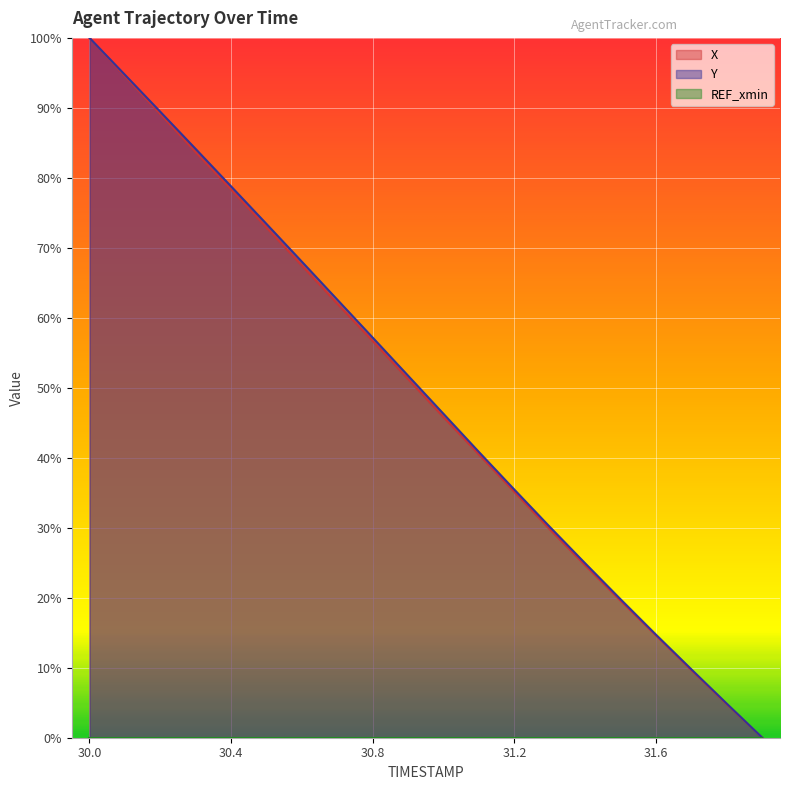

What is the difference between the highest and lowest values at 31.0?

0.5